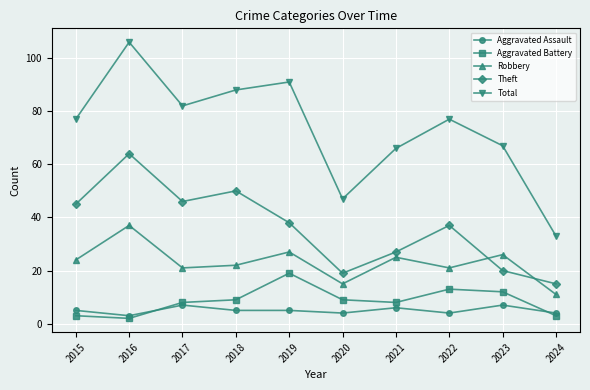

At how many categories does at least one series exceed 24?

10